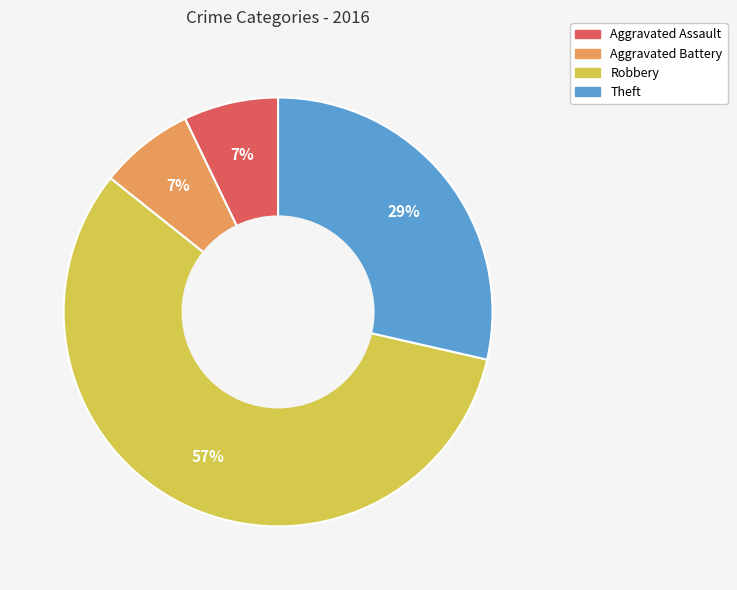

Which slice is the largest?

Robbery